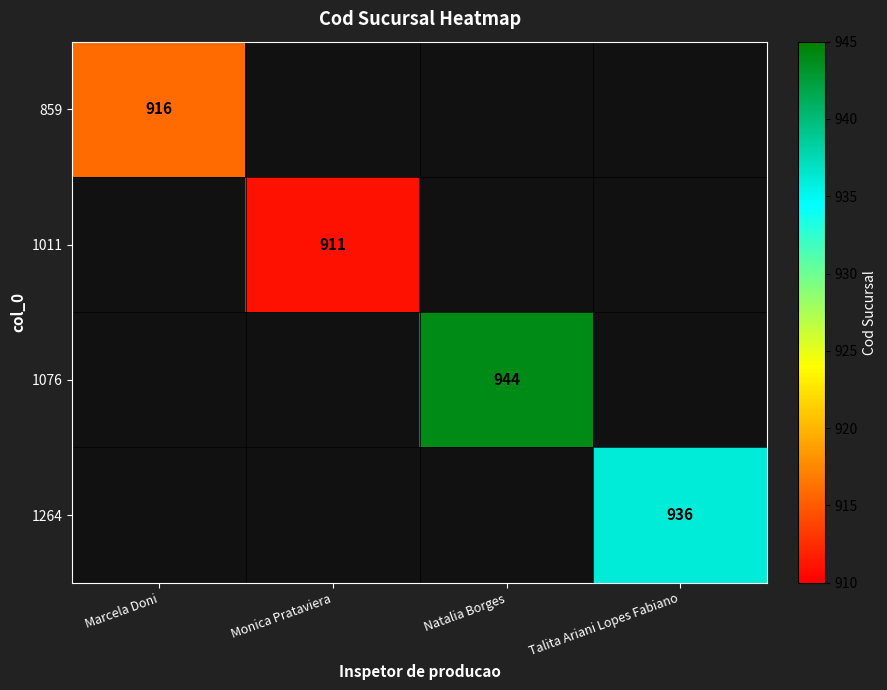

The 1264 series shows 1326 at Talita Ariani Lopes Fabiano. True or false?

False